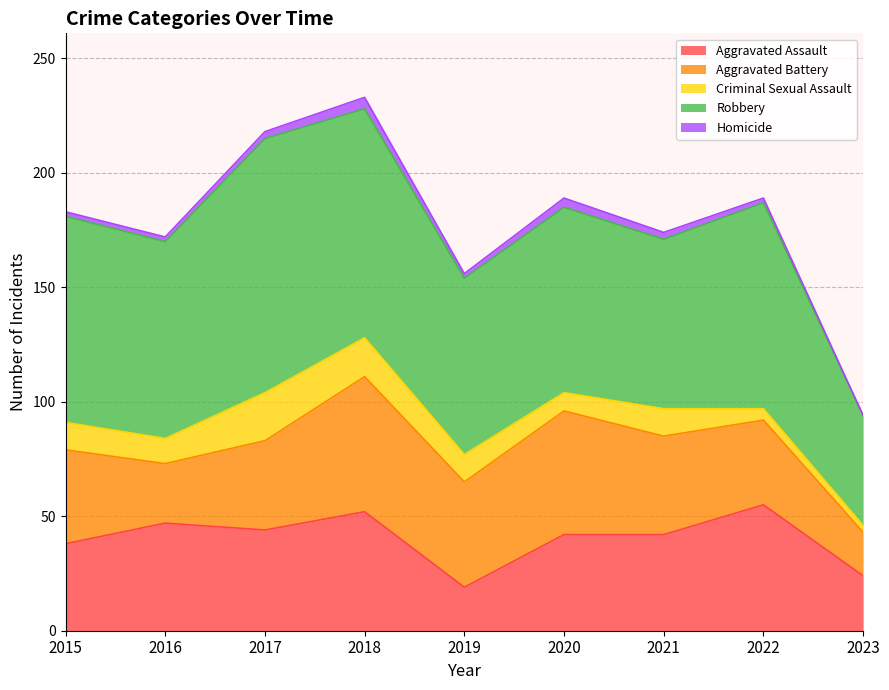

What is the approximate value of Aggravated Battery at 2019?

46